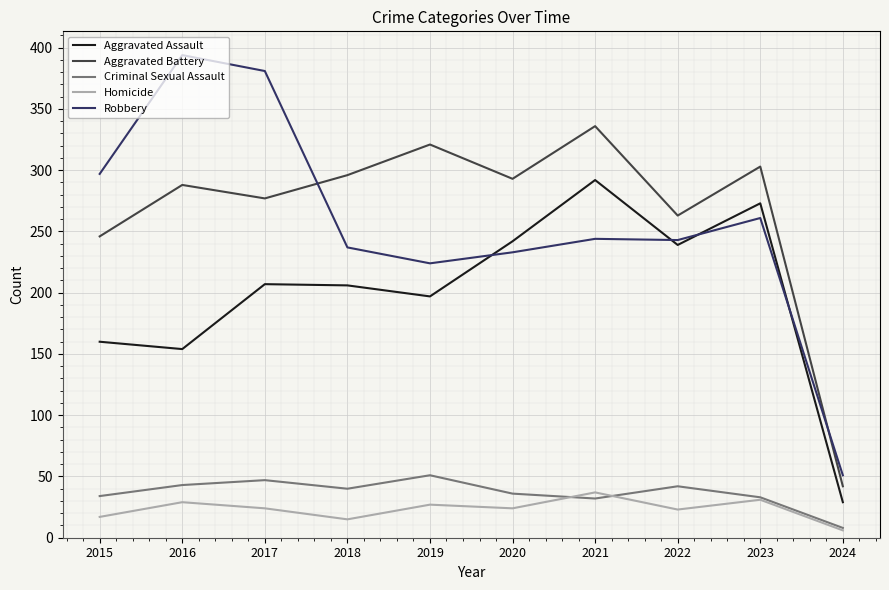

The value of Aggravated Assault at 2021 is 292. True or false?

True